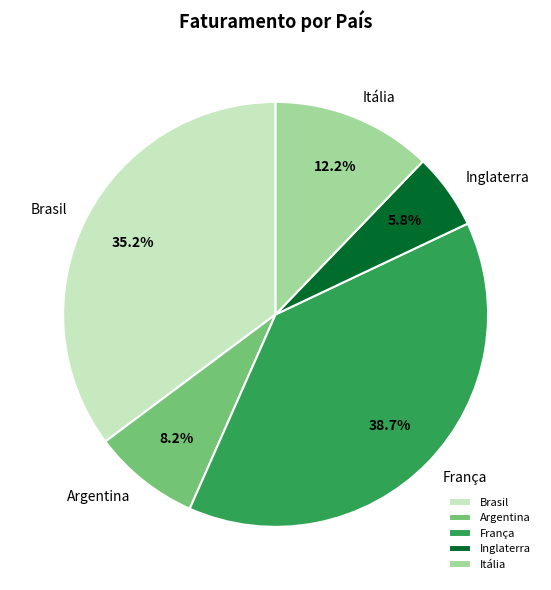

The Brasil slice represents 35% of the pie. True or false?

True